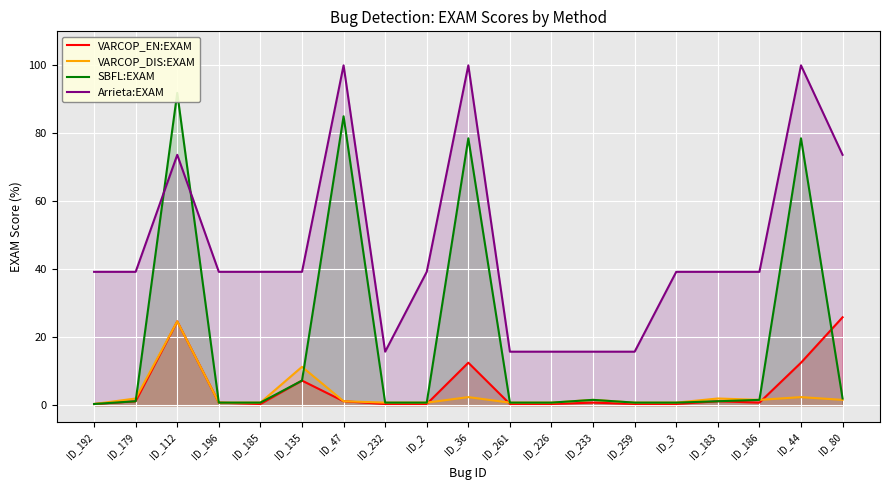

Count the number of data series in this chart.

4